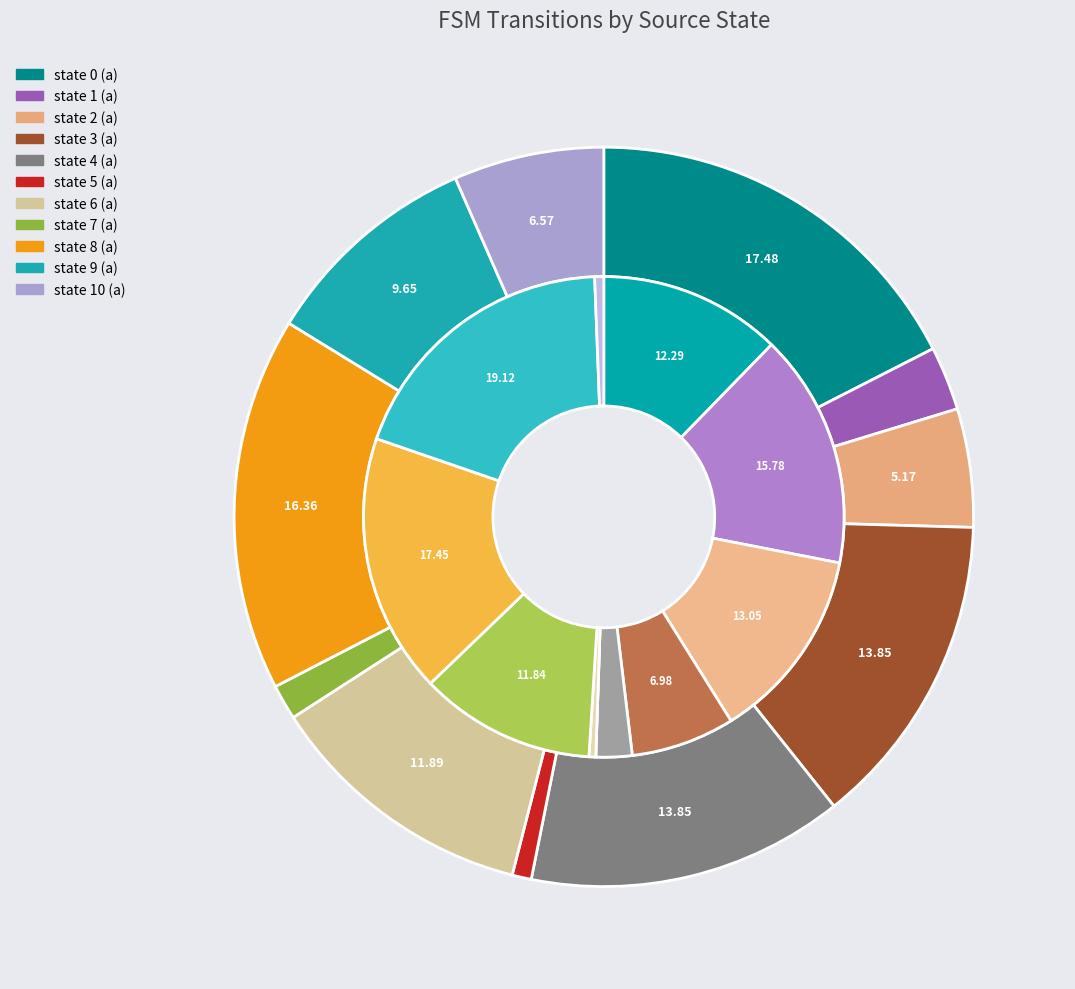

Is it true that state 10 is 11% of the pie?

False